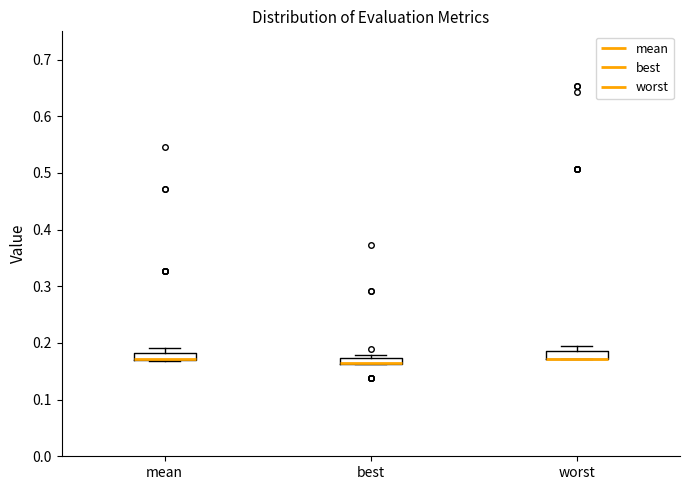

Where is the lower edge of the box for mean on the y-axis? The values are not printed on the chart, so give them approximately, as read against the axis.

0.17